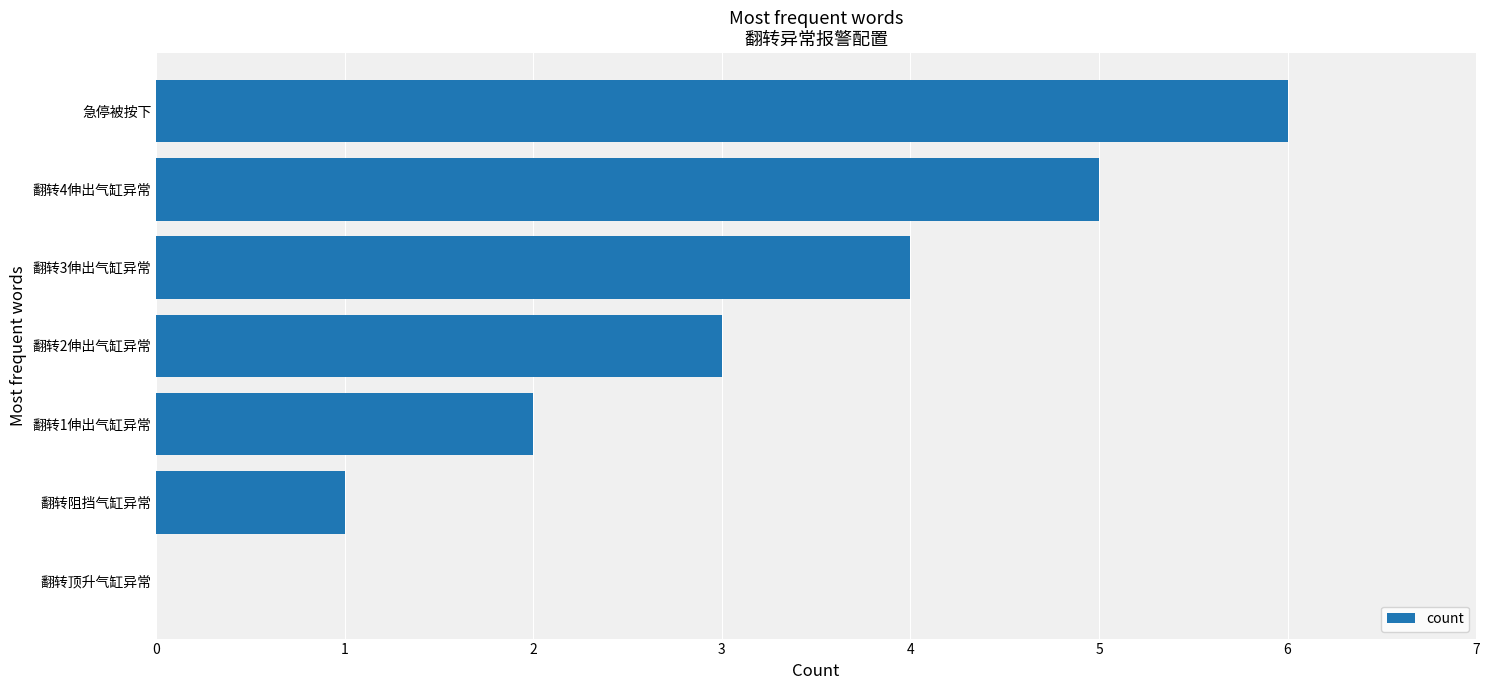

Which label corresponds to the largest value in the chart?

急停被按下